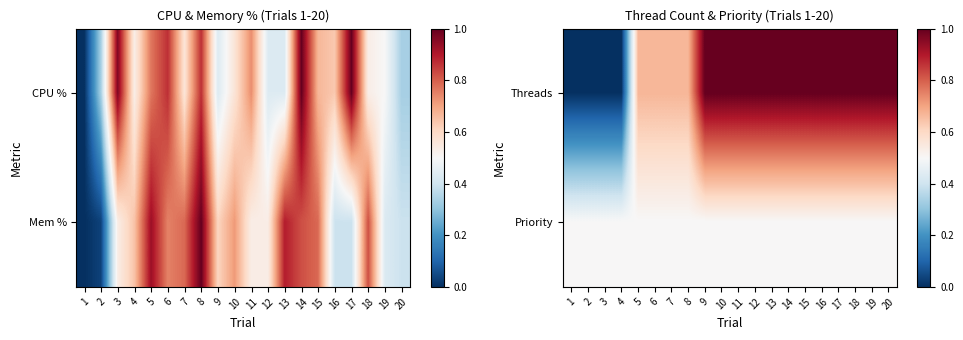

The Threads series shows 1.0 at 18. True or false?

True